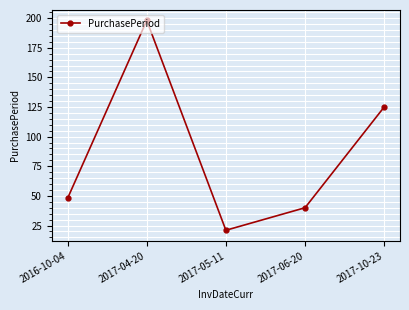

True or false: the data shows 30 at 2017-05-11.

False